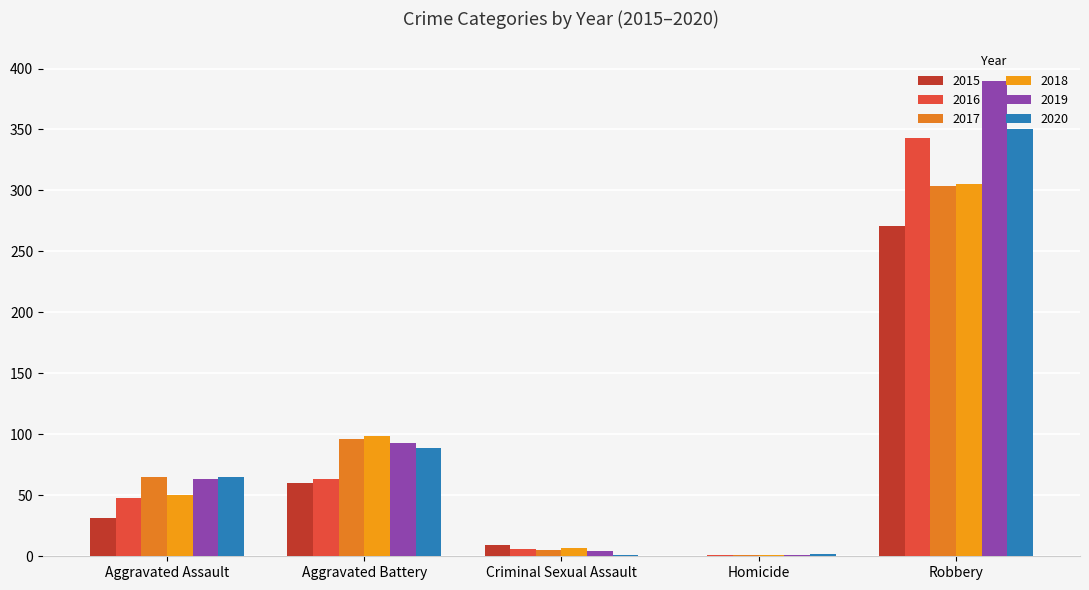

What is the total value across all series at Aggravated Assault?

322